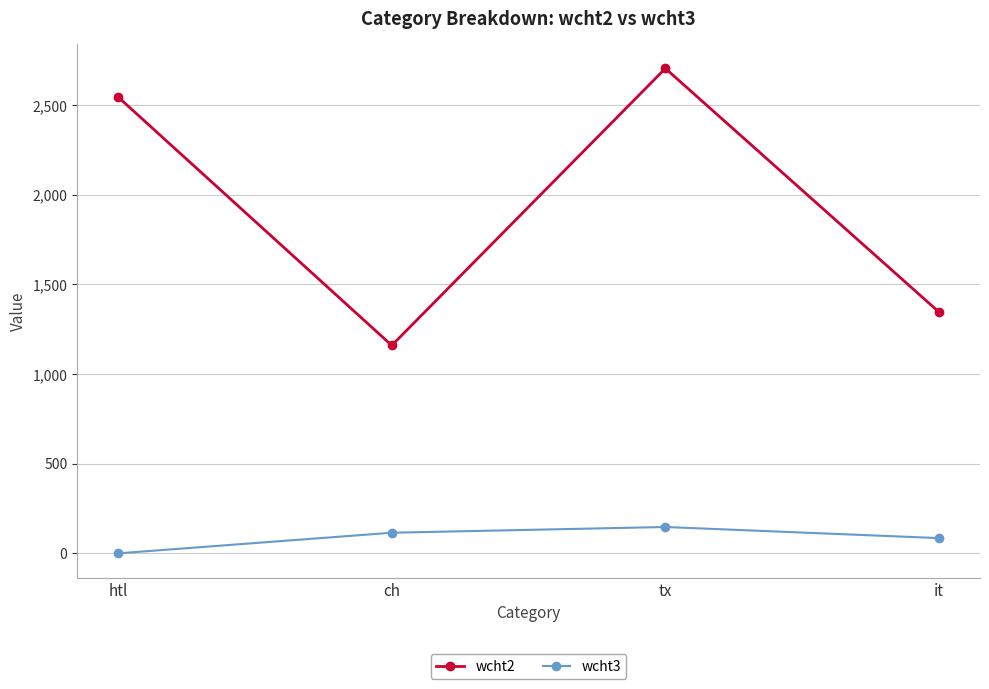

At which label is wcht3 closest to 73?

it